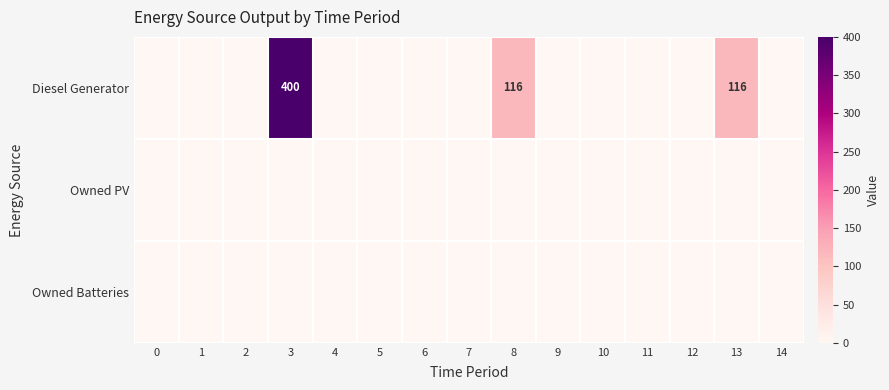

How many data points in row_0 are above 0?

3